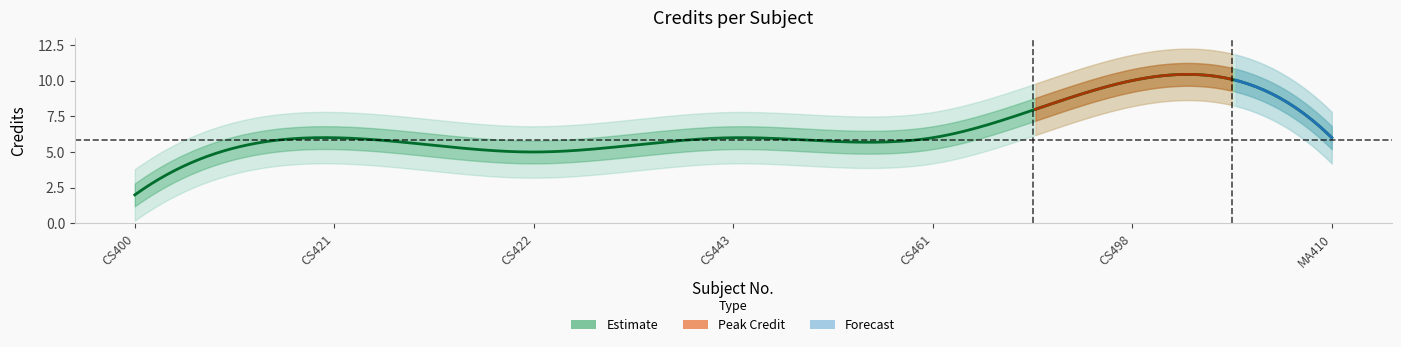

Where does the data first go above 6?

6